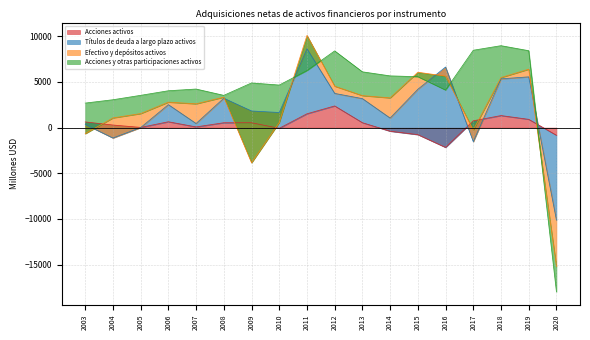

Which category has the lowest value in the Acciones activos series?

2016